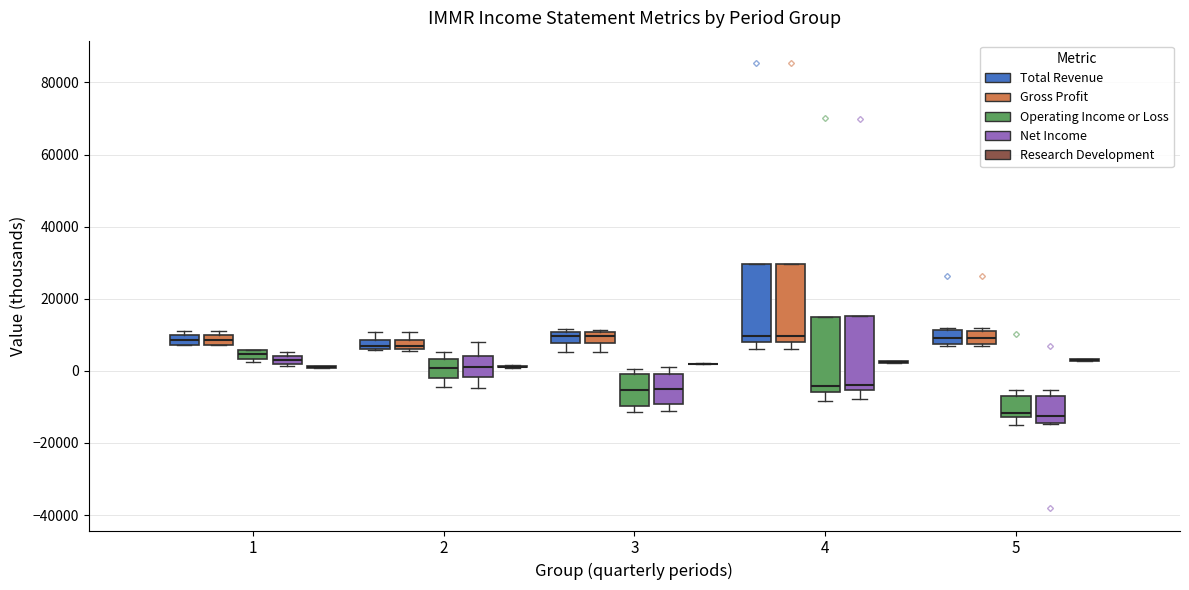

Where does the upper whisker of the box for 2 (Total Revenue) end on the y-axis? The values are not printed on the chart, so give them approximately, as read against the axis.

10000